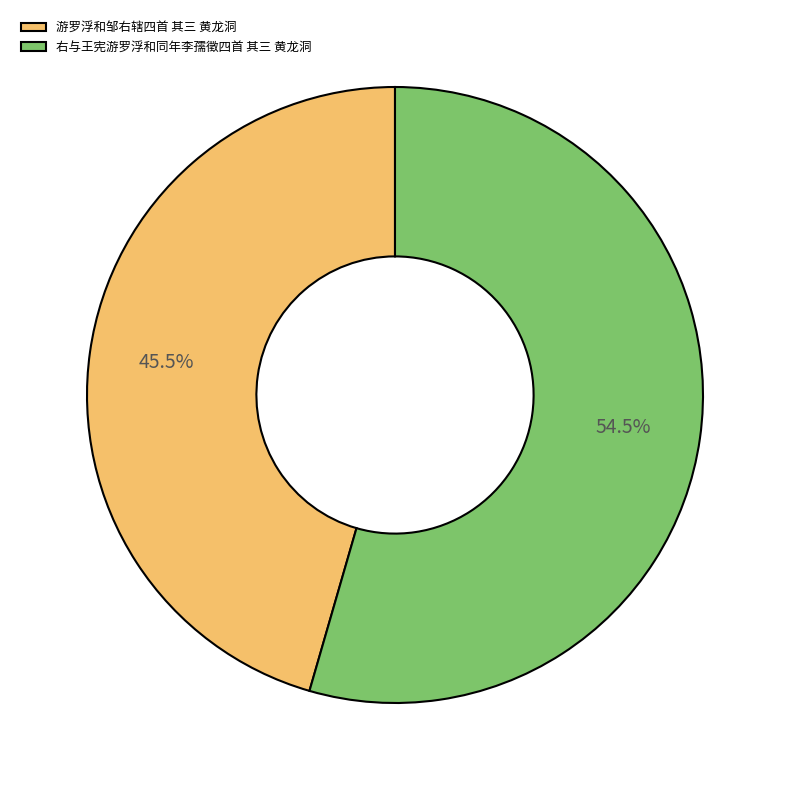

Rank the categories by value from lowest to highest.

游罗浮和邹右辖四首 其三 黄龙洞, 右与王宪游罗浮和同年李孺徵四首 其三 黄龙洞